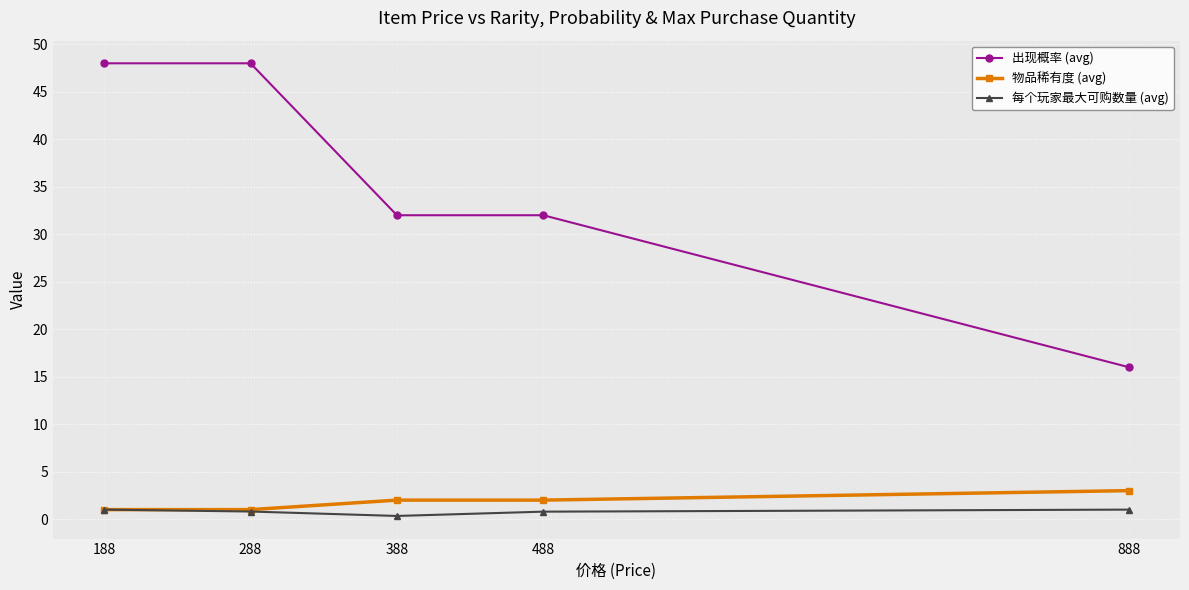

The 物品稀有度 (avg) series shows 2.0 at 488. True or false?

True